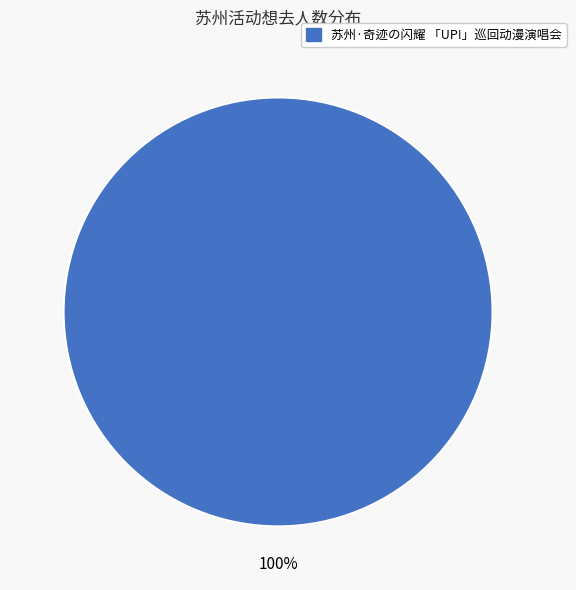

Is there a majority slice in this chart?

Yes